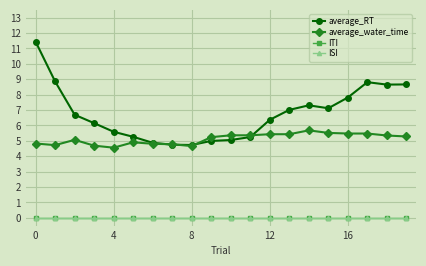

How many interior local peaks does the average_RT series have?

2